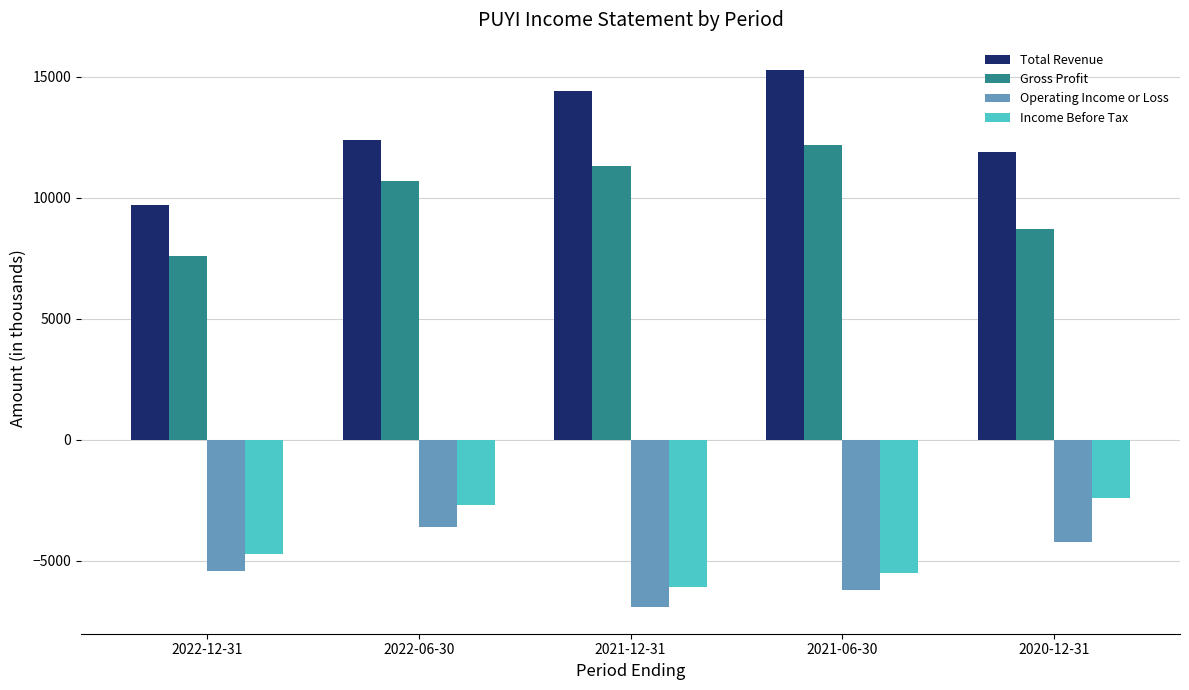

At which category is the sum across all series the highest?

2022-06-30